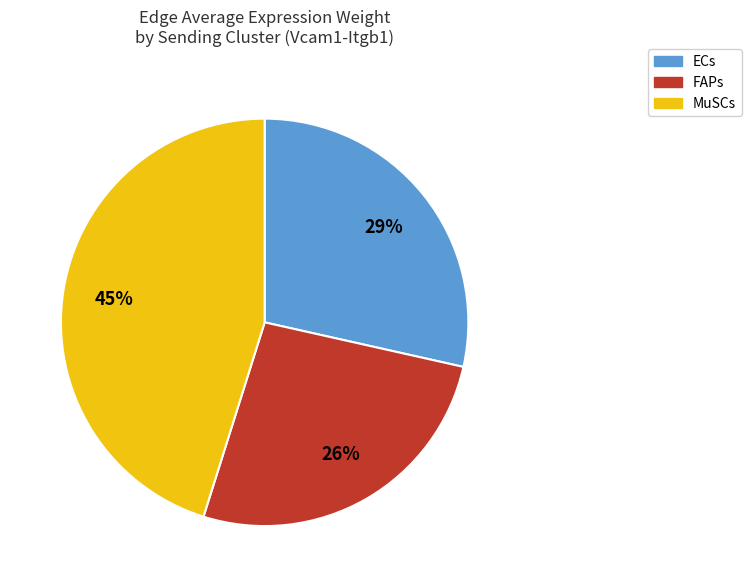

Do ECs and MuSCs together represent more than half of the pie?

Yes